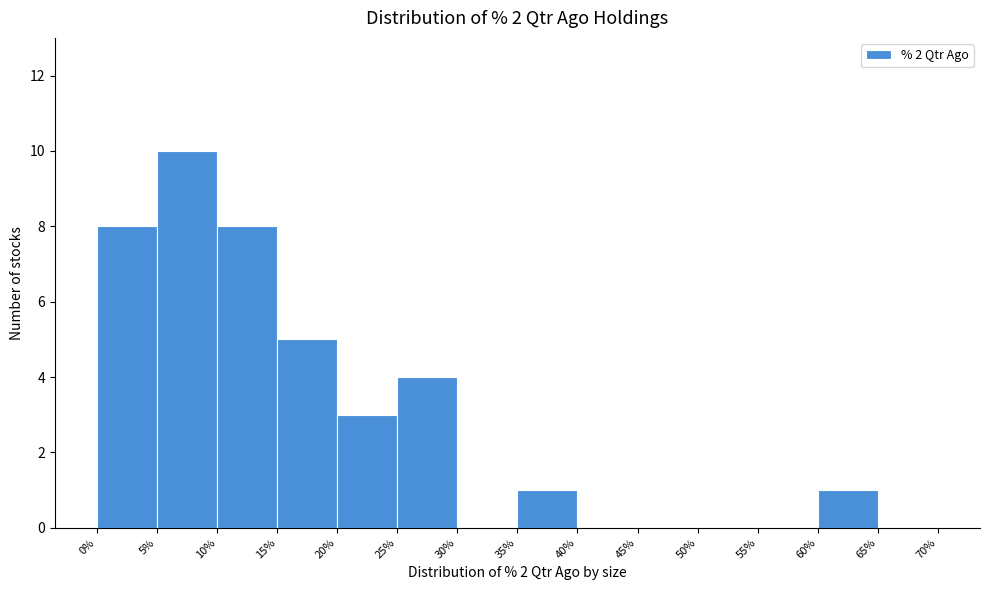

Over which range of the x-axis is the bar tallest?

5% to 10%